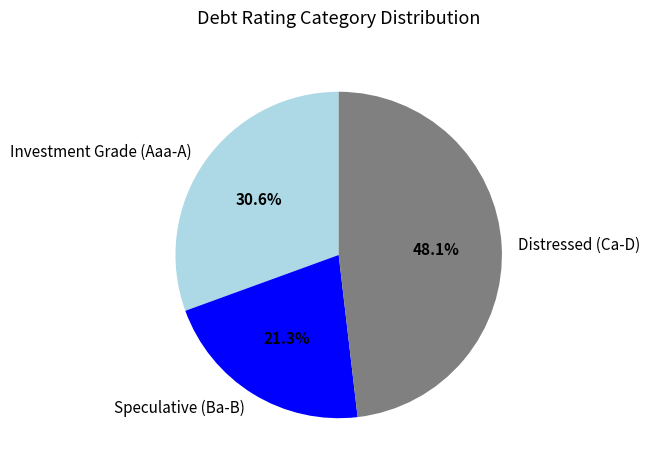

What portion of the pie excludes Speculative (Ba-B)?

78.7%